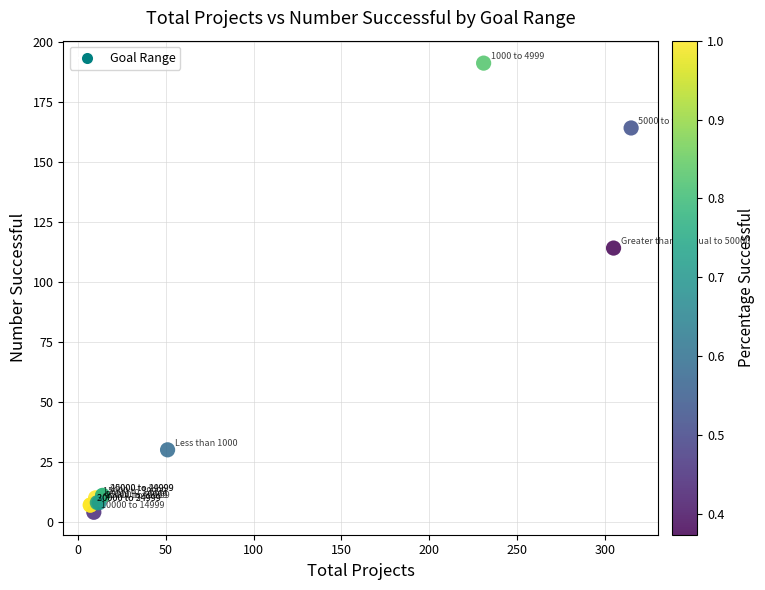

What Y value in the scatter plot is closest to 97?

114